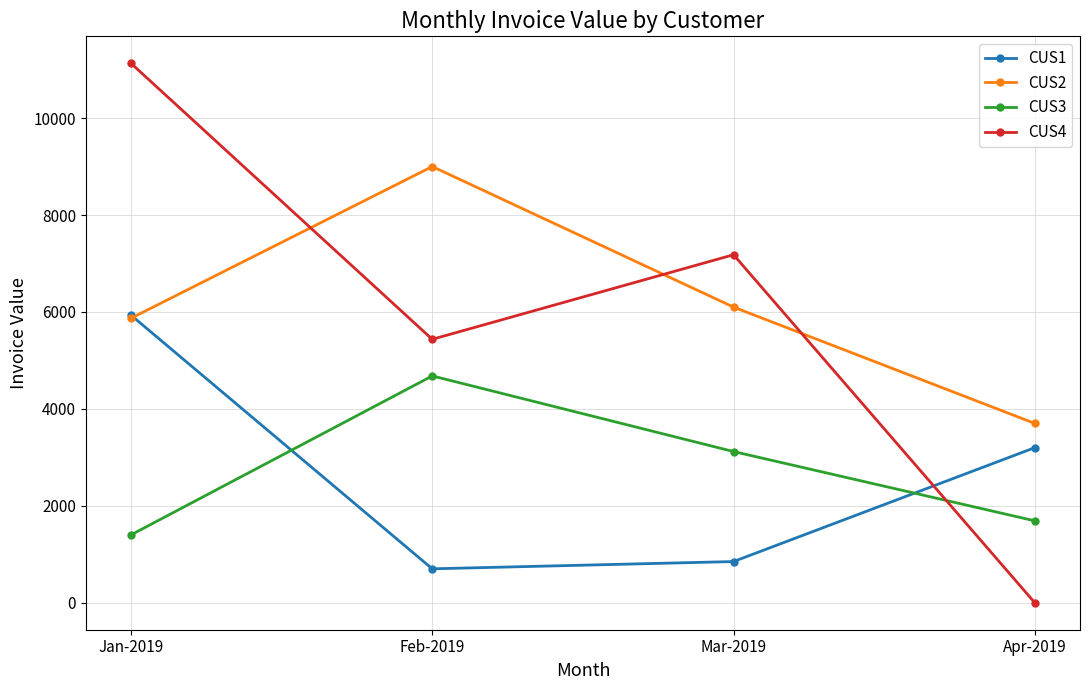

At which label is CUS4 closest to 5565?

Feb-2019